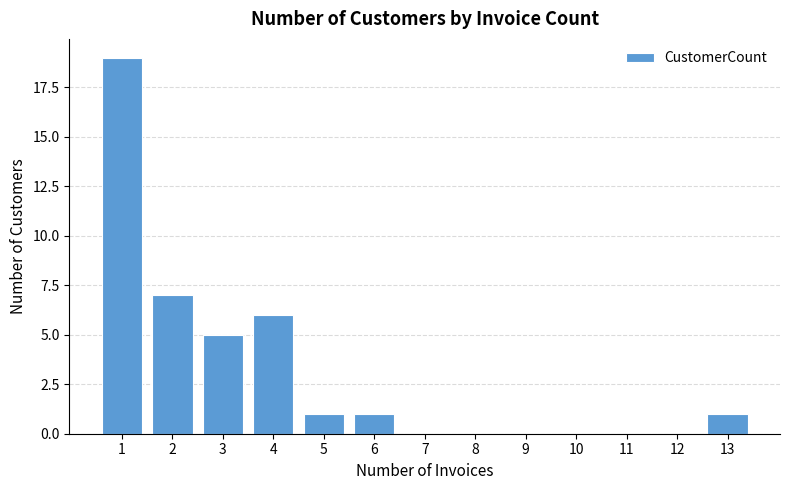

What is the sum of the values at 9 and 6?

1